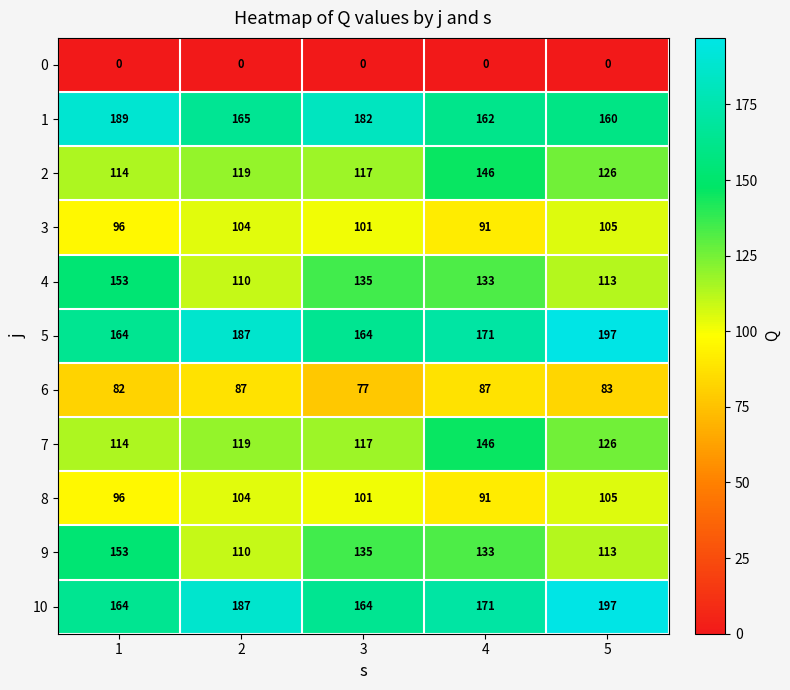

What is the difference between the 9 values at 3 and 2?

25